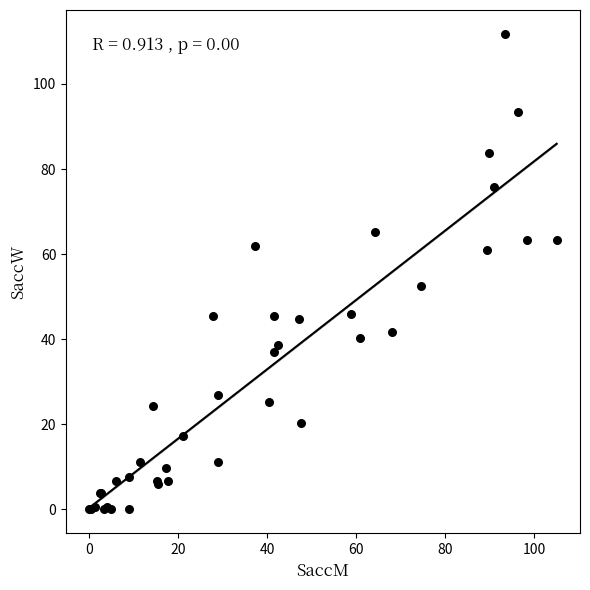

What Y value in the scatter plot is closest to 55?

52.6